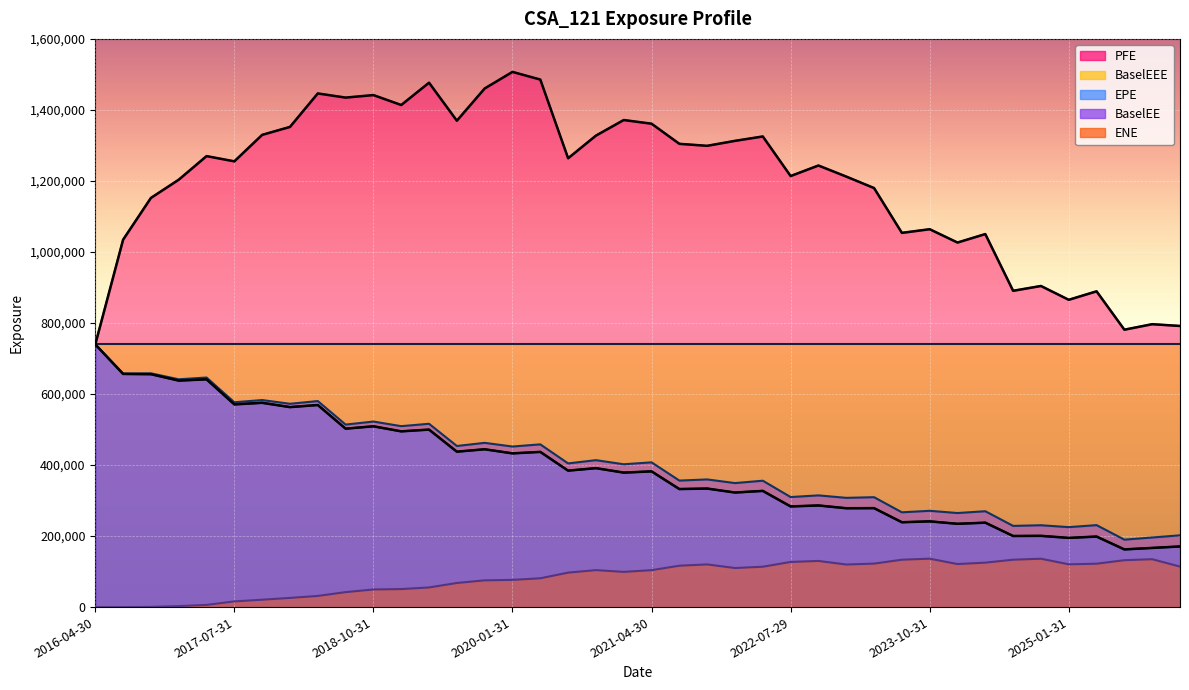

True or false: PFE and ENE cross at least once.

False